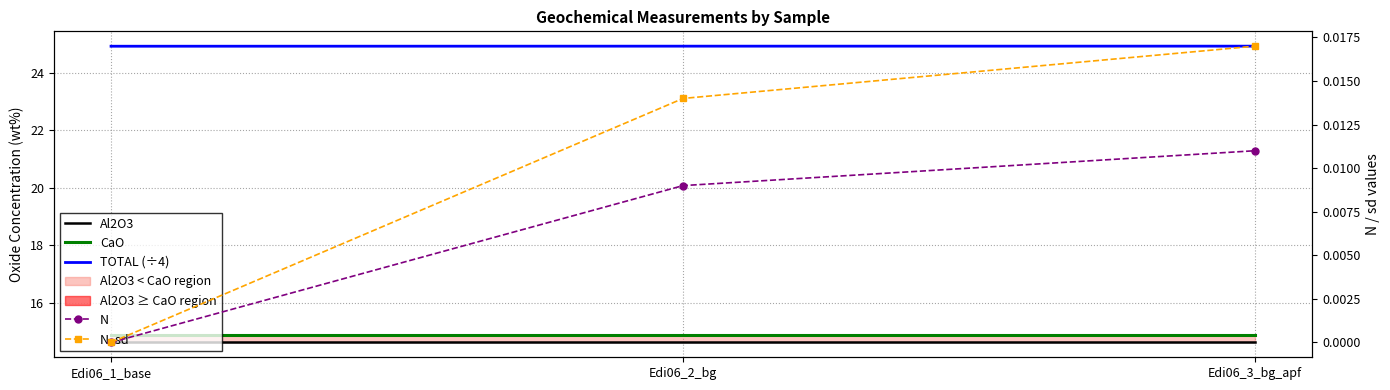

How many lines are shown in the chart?

5